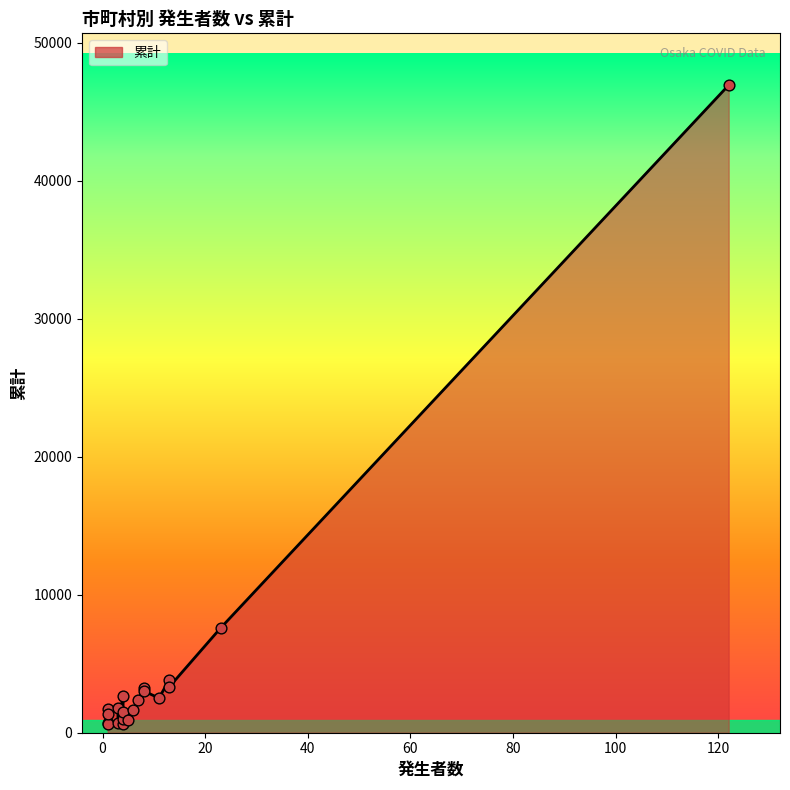

Approximately how many times larger is the value at 茨木市 compared to 寝屋川市?

0.9